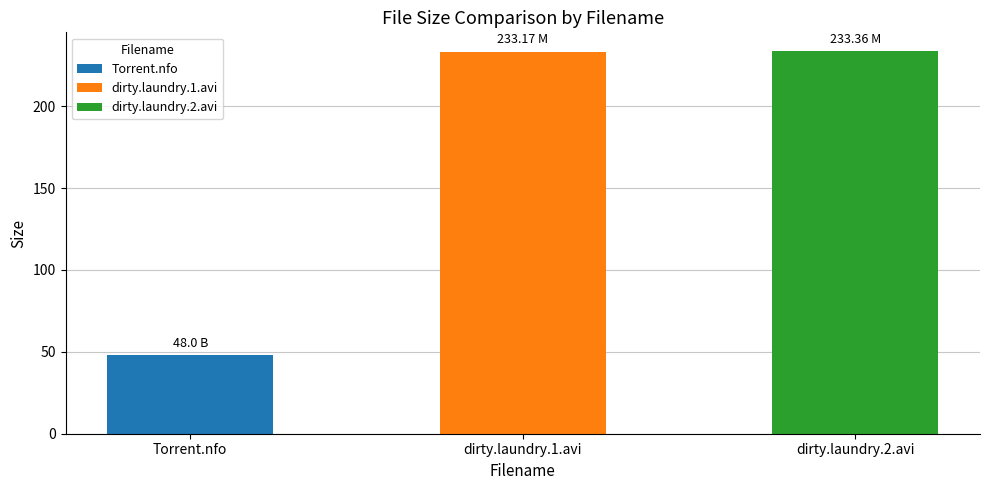

What is the value of the 1st bar from the left?

48.0